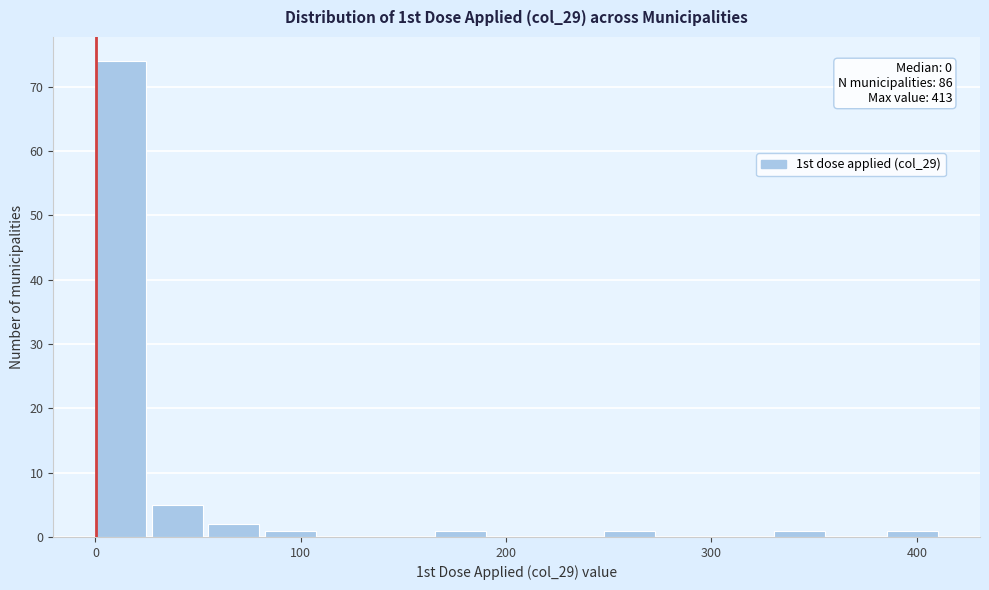

Read against the x-axis, roughly where is the centre of the tallest bar?

10